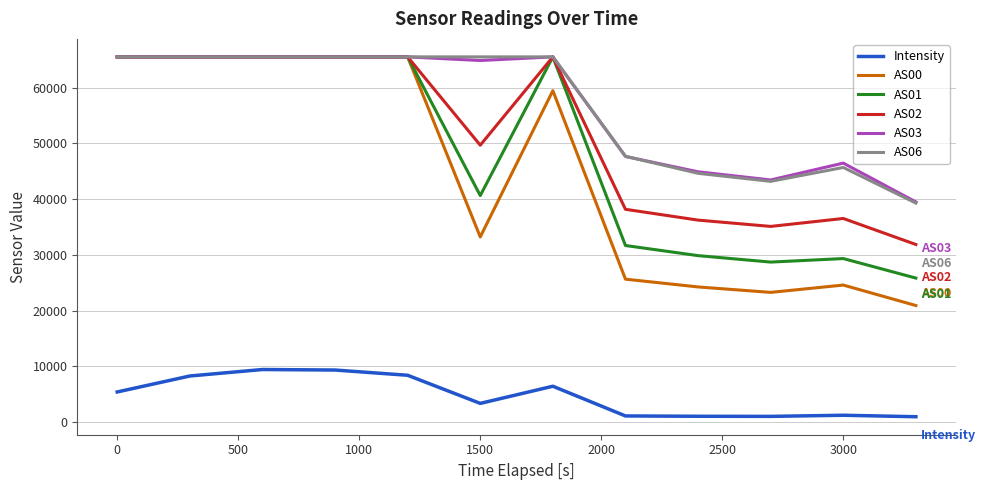

True or false: AS03 and Intensity intersect in this chart.

False